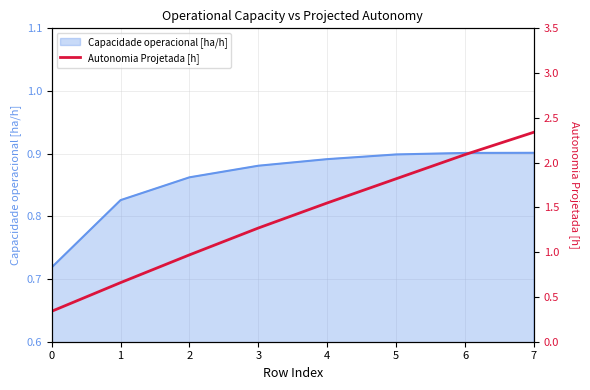

Reading left to right, list all the values displayed in this chart.

0=0.3	1=0.7	2=1.0	3=1.3	4=1.6	5=1.8	6=2.1	7=2.3